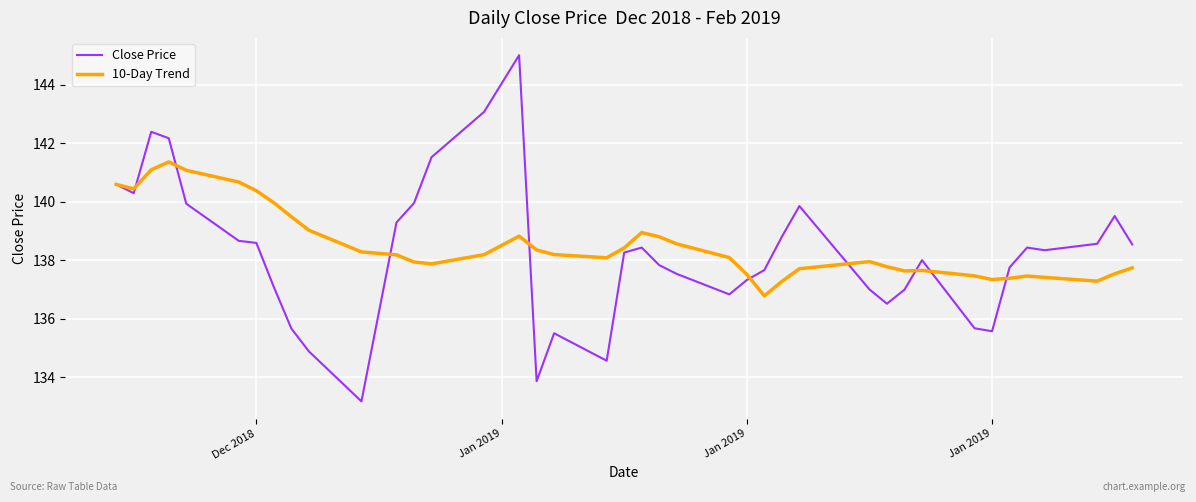

What is the minimum value shown in the chart?

133.2